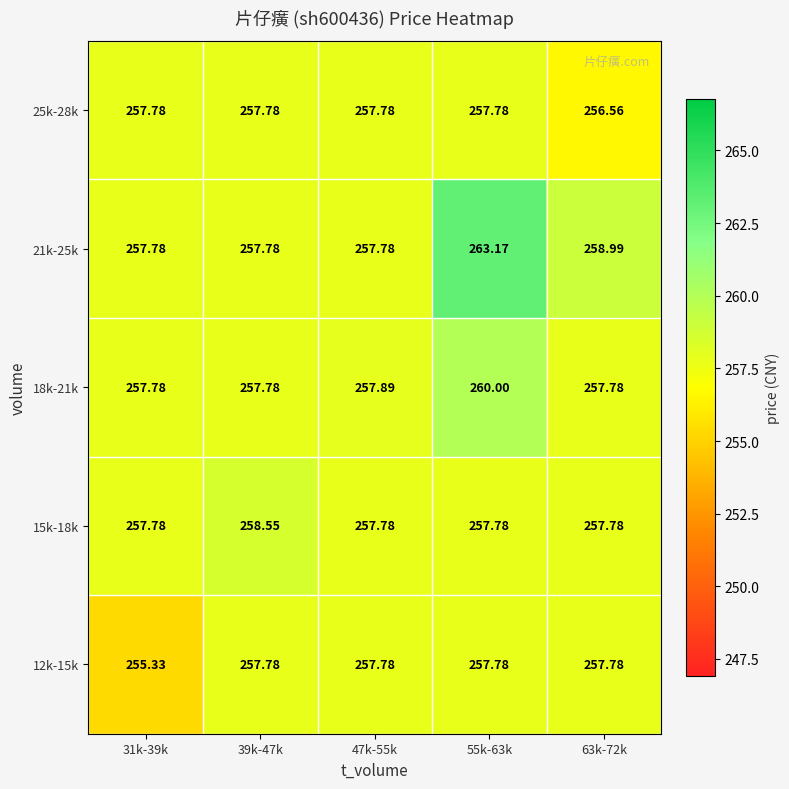

Is the value of 25k-28k at 47k-55k greater than the value of 18k-21k at 47k-55k?

No